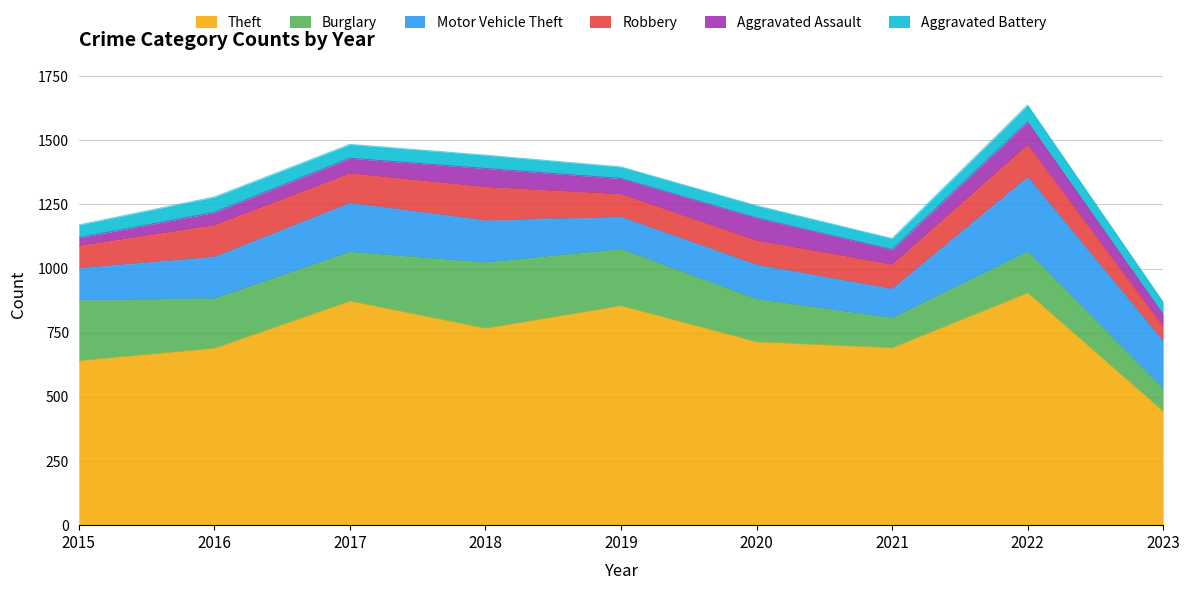

Reading right to left, list all the values displayed in this chart.

Theft: 443	905	691	714	855	767	873	689	641
Burglary: 89	161	117	167	221	257	192	194	236
Motor Vehicle Theft: 185	291	113	134	125	164	191	163	125
Robbery: 57	125	95	94	89	130	115	123	87
Aggravated Assault: 47	89	58	88	61	72	59	50	31
Aggravated Battery: 48	66	43	48	45	52	54	60	50